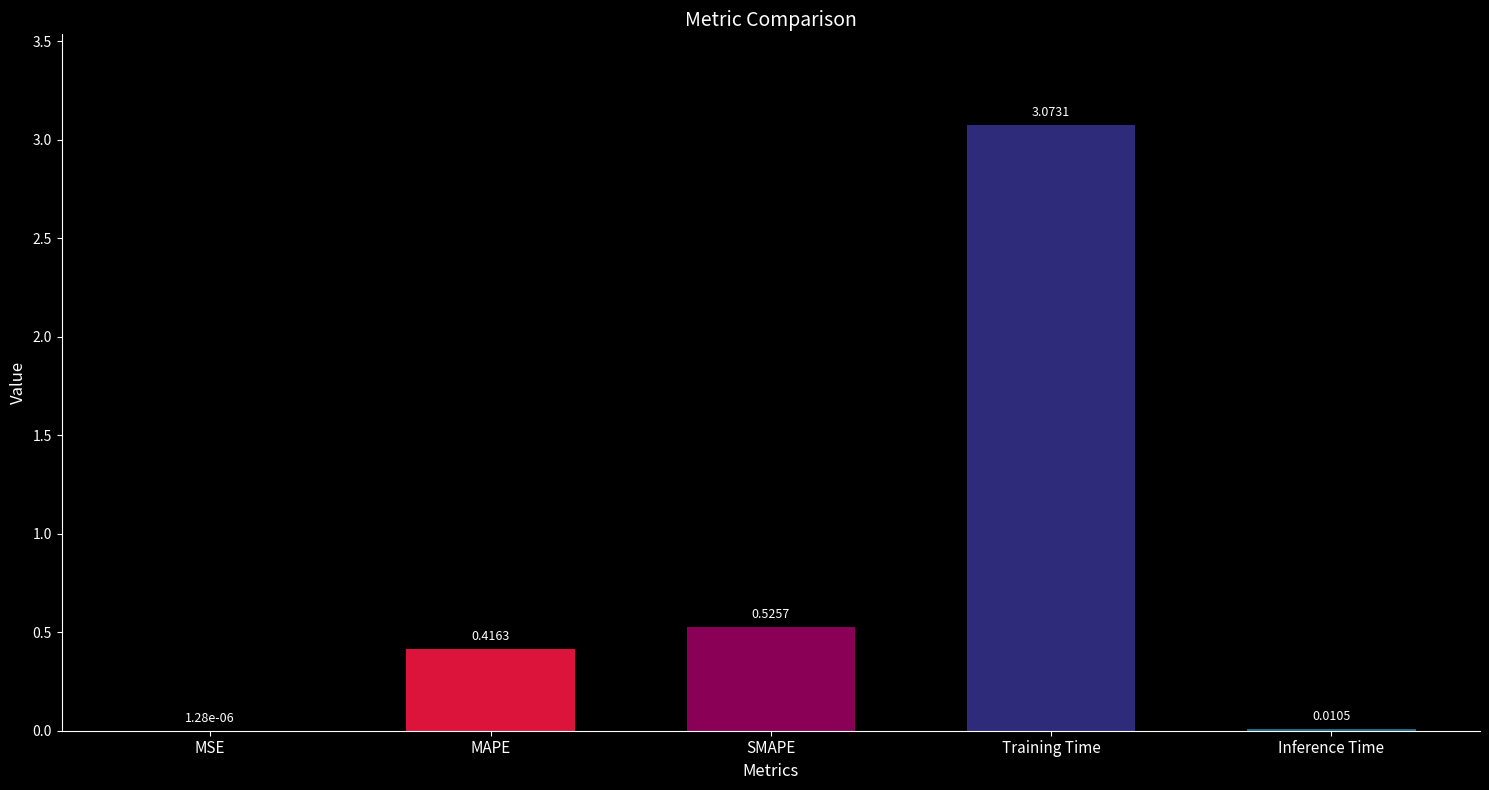

What is the sum of the values at MAPE and SMAPE?

0.9